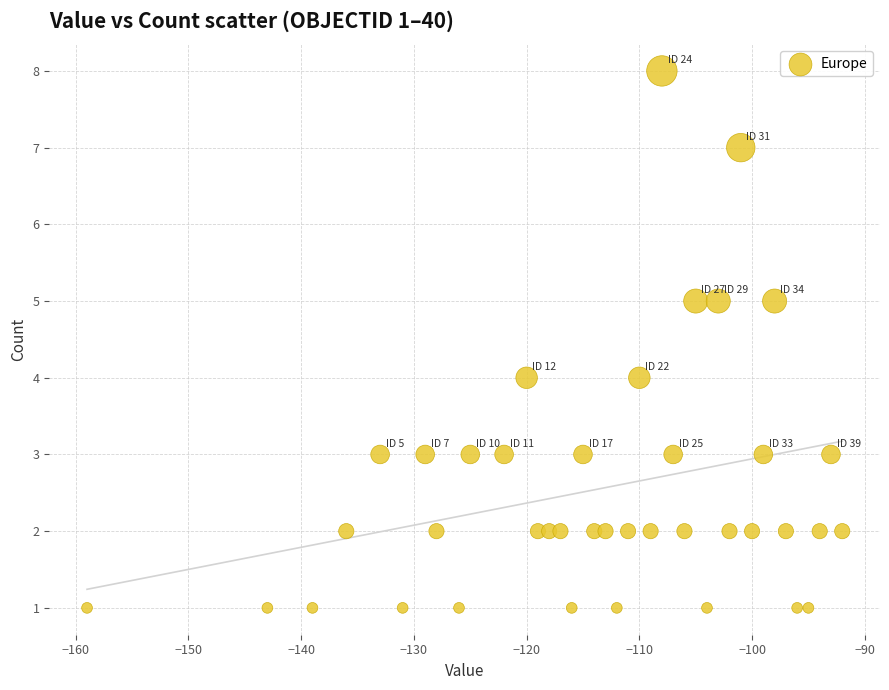

What is the range of X values (max minus min)?

67